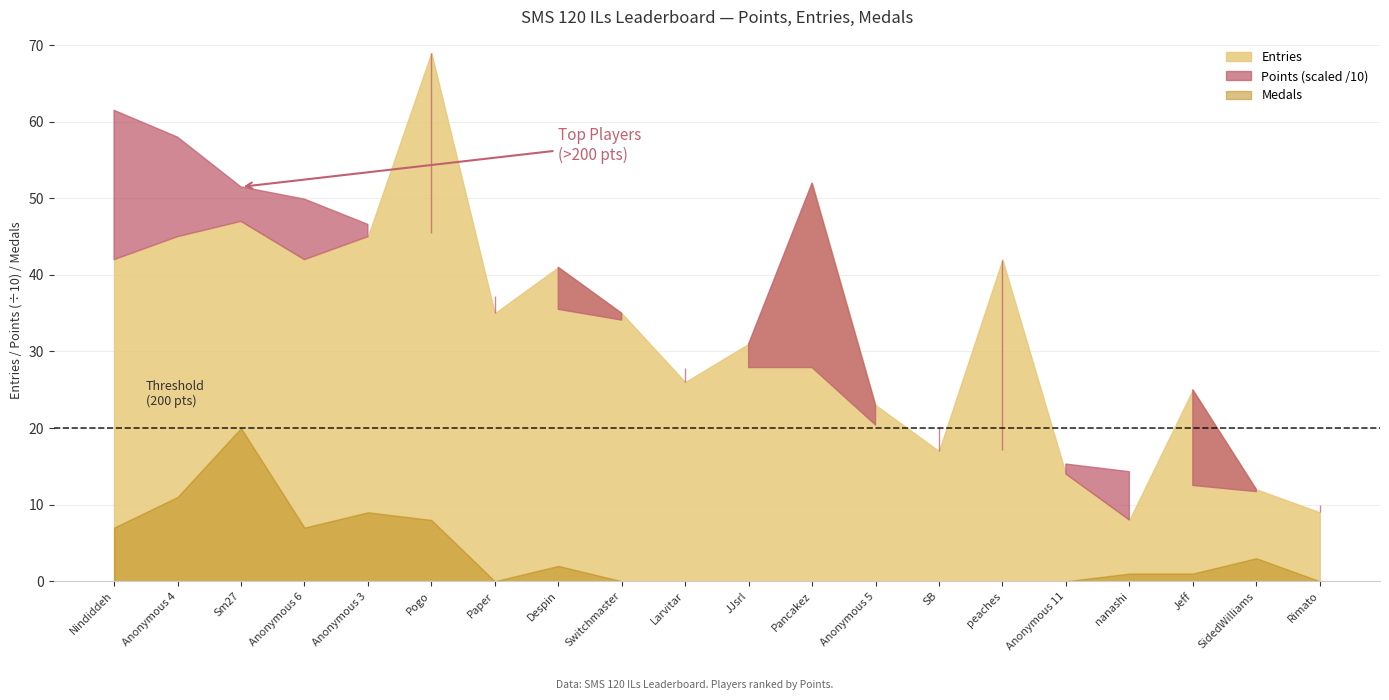

What is the label of the 2nd point from the right?

SidedWilliams